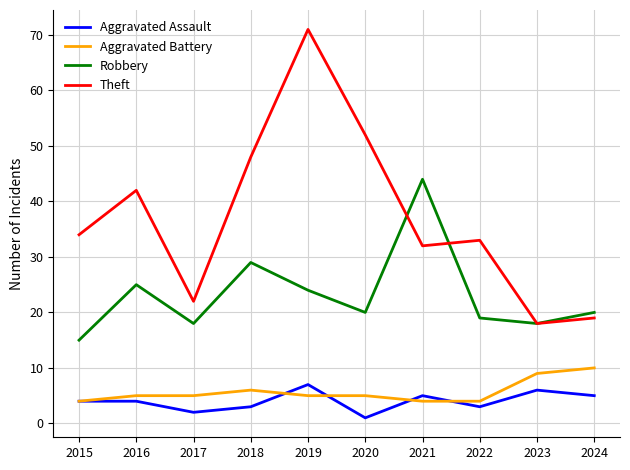

True or false: Robbery and Aggravated Assault cross at least once.

False